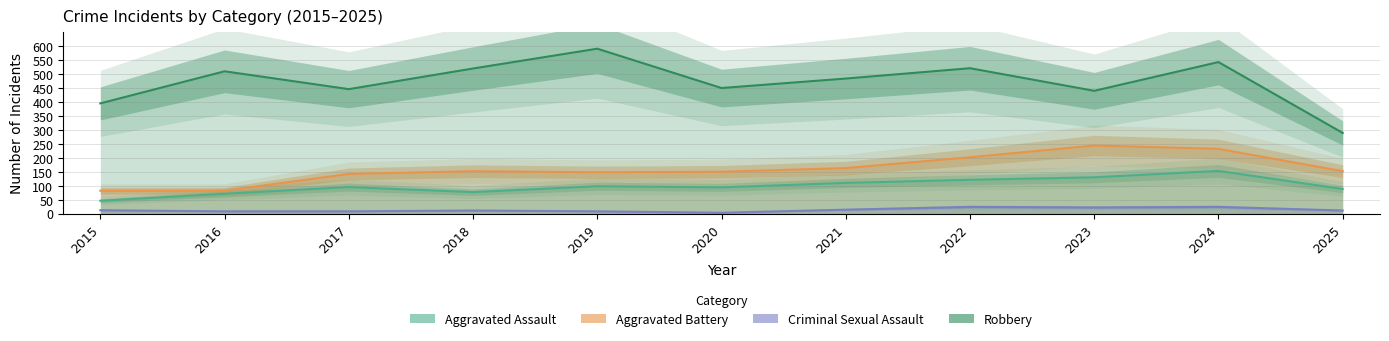

What are all the series names shown in the legend?

Aggravated Assault, Aggravated Battery, Criminal Sexual Assault, Robbery